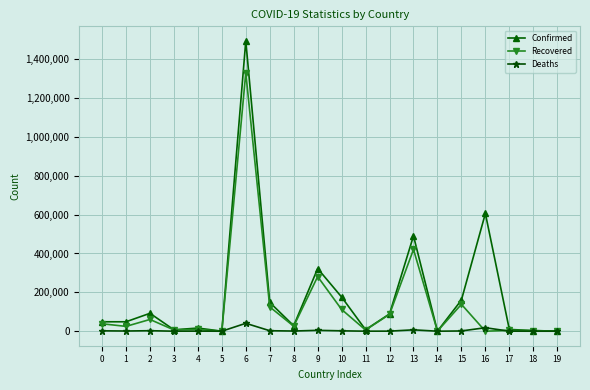

Where is the first local maximum for Confirmed?

2